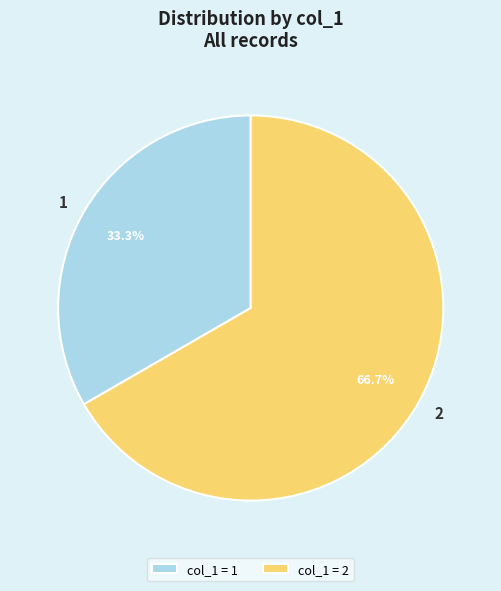

Count the number of slices in the pie.

2